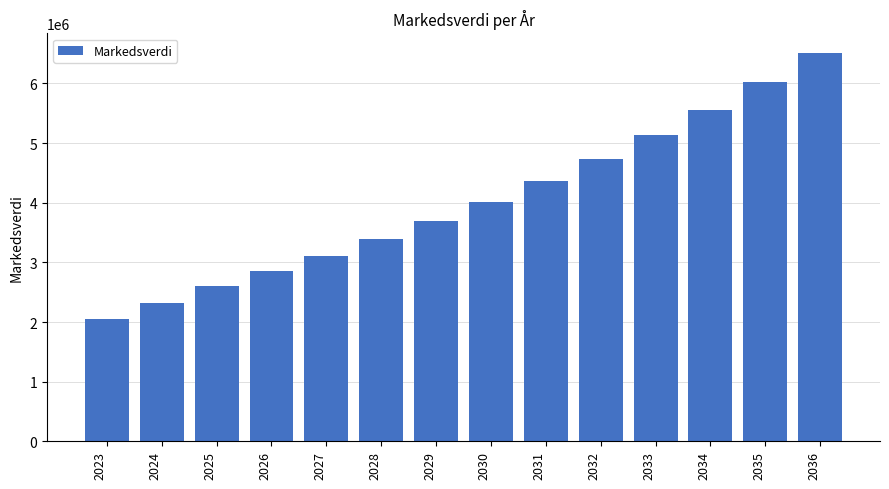

At which label is the value closest to 4283702?

2031